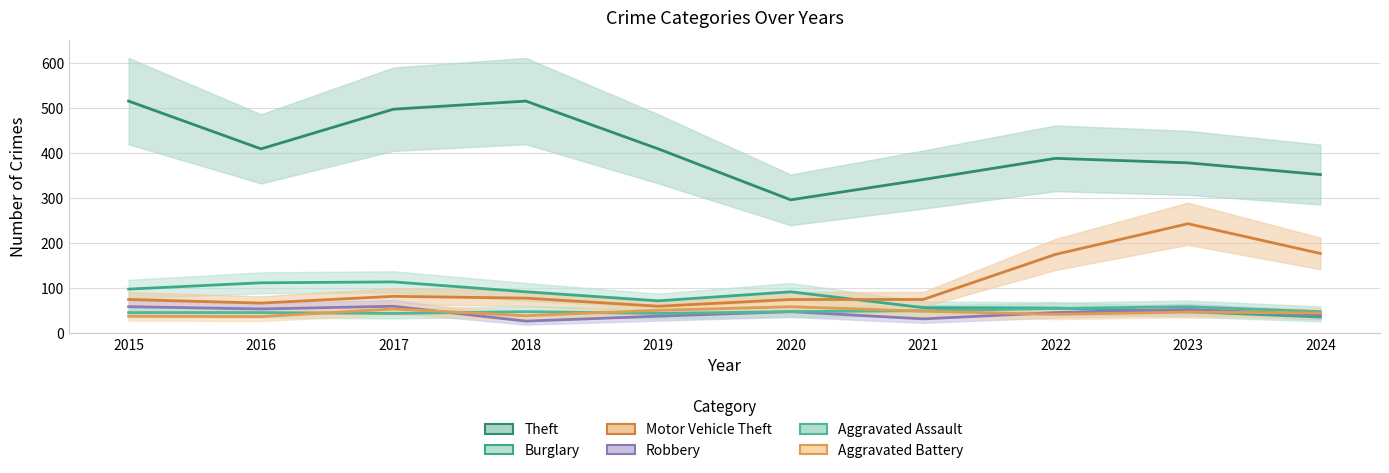

What is the value of the Burglary point at the 1st from the left?

98